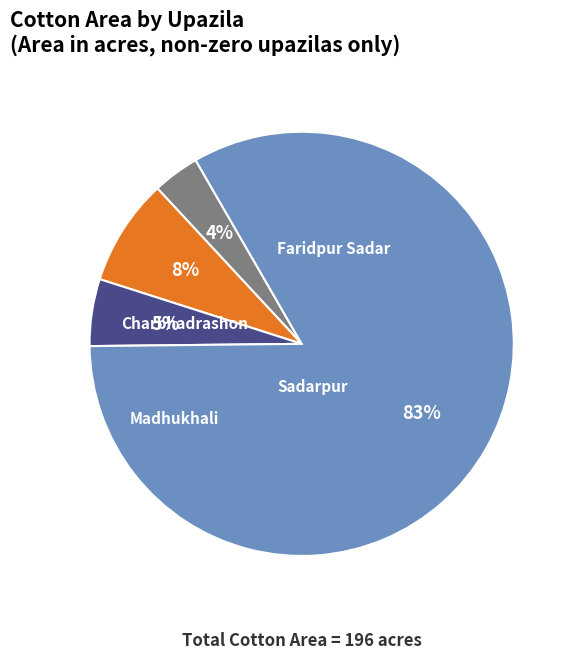

To the nearest percent, what is the difference between the Charbhadrashon and Madhukhali slice percentages?

2%